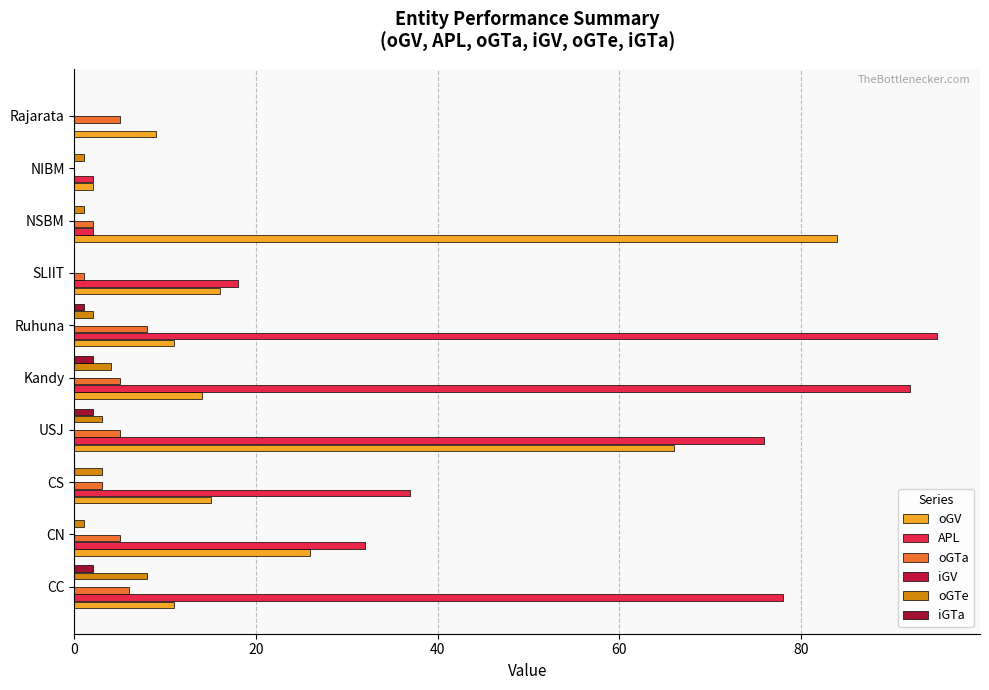

True or false: iGV has a value of 0.0 at 60.

False